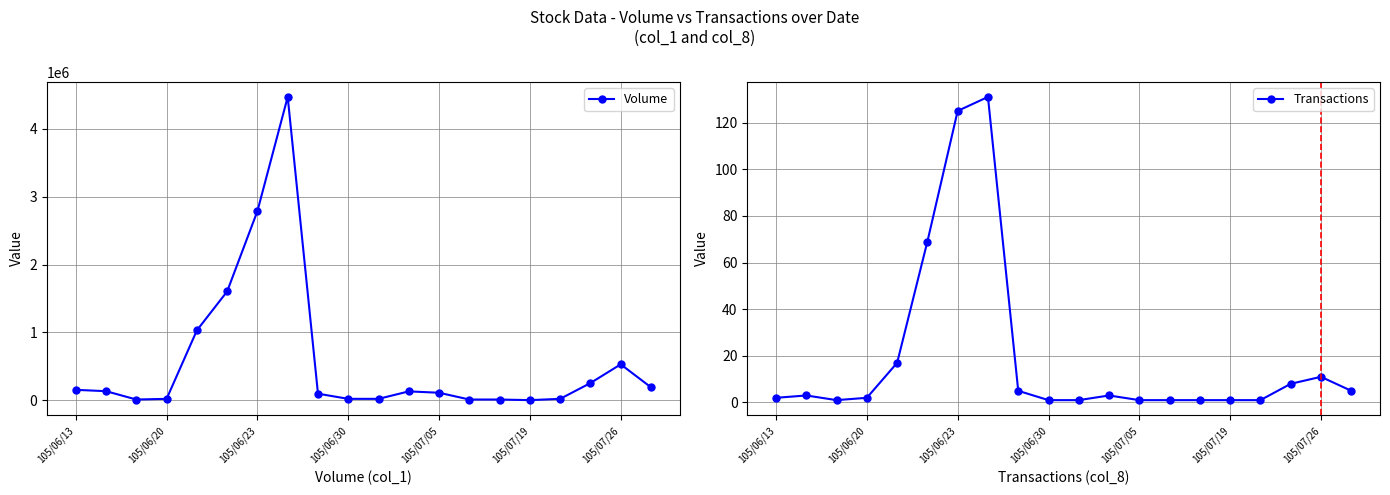

How many interior local peaks does the Transactions series have?

4